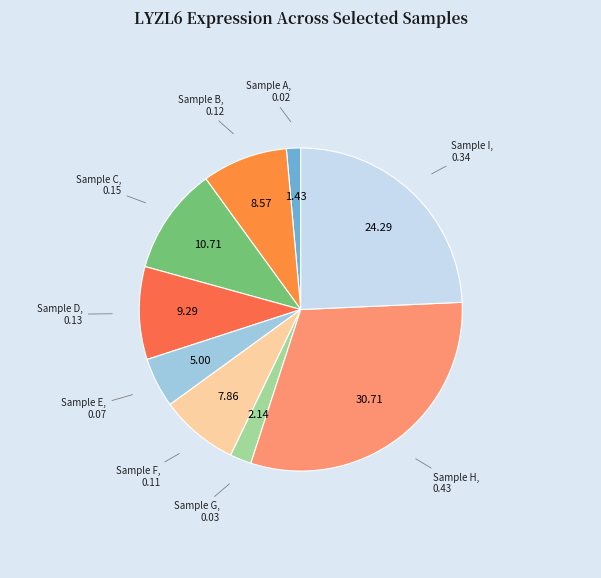

Is there a majority slice in this chart?

No